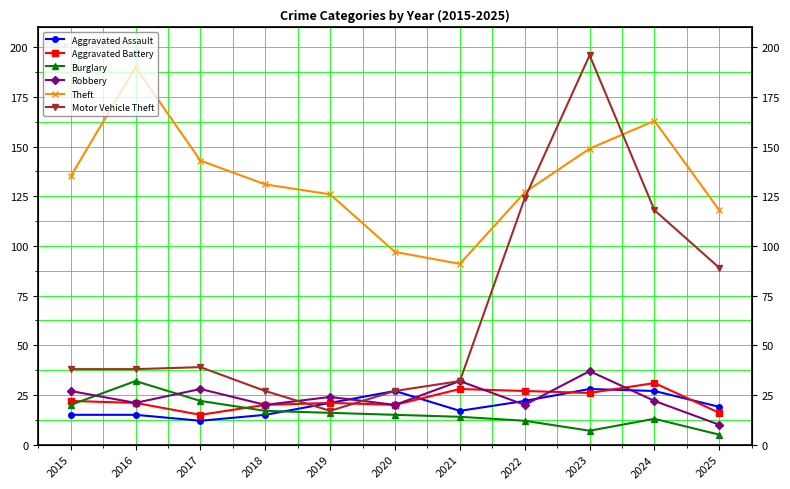

What is the difference between the Aggravated Assault values at 2019 and 2022?

1